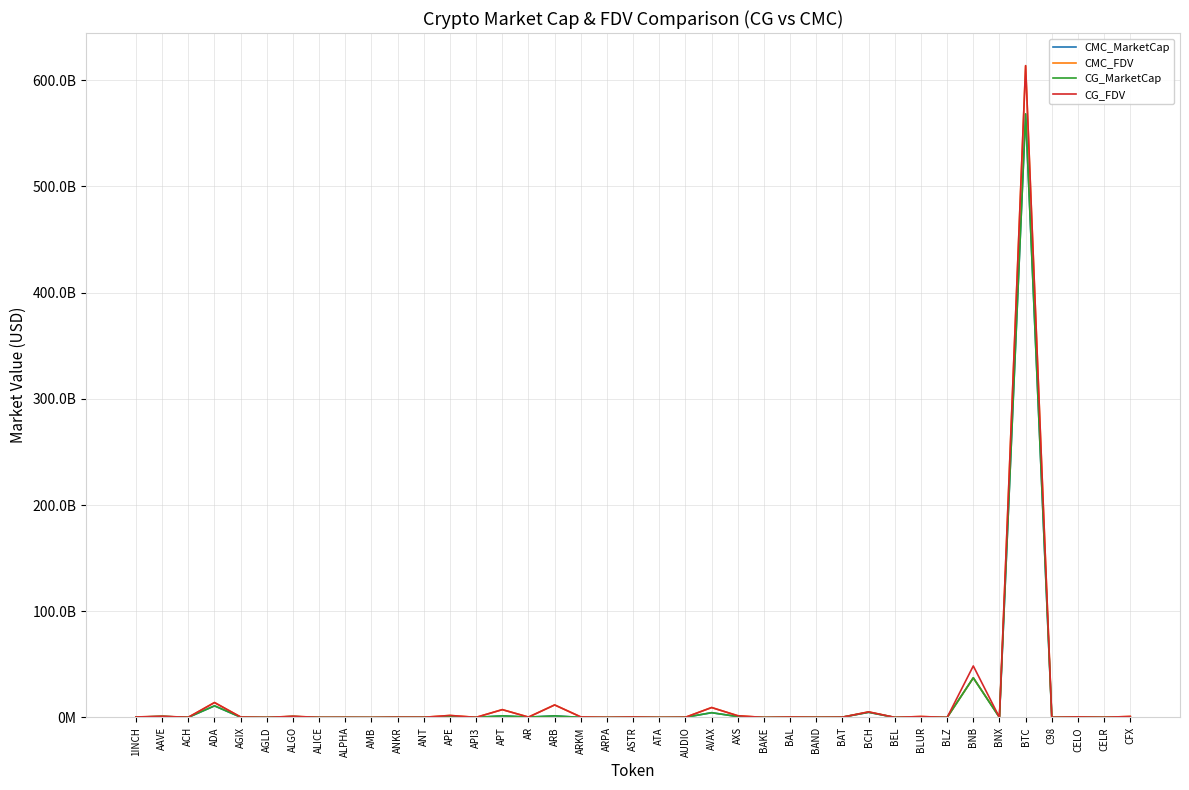

At which category is the sum across all series the highest?

BTC